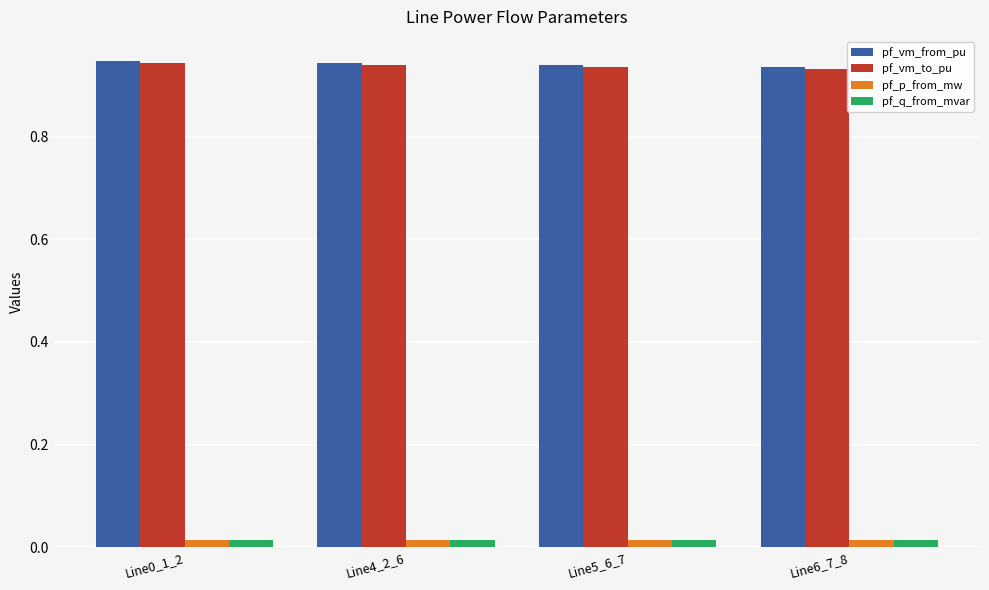

What is the label of the 4th bar from the left?

Line6_7_8